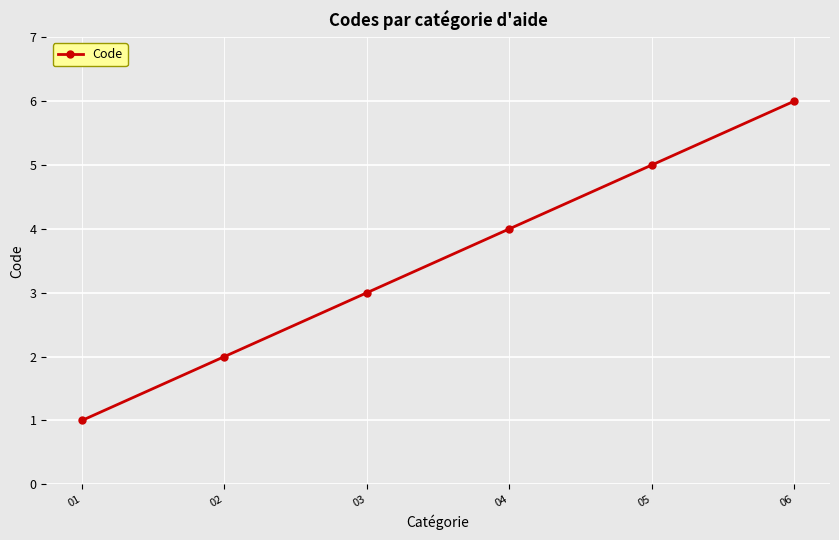

Rank the categories by value from lowest to highest.

01, 02, 03, 04, 05, 06